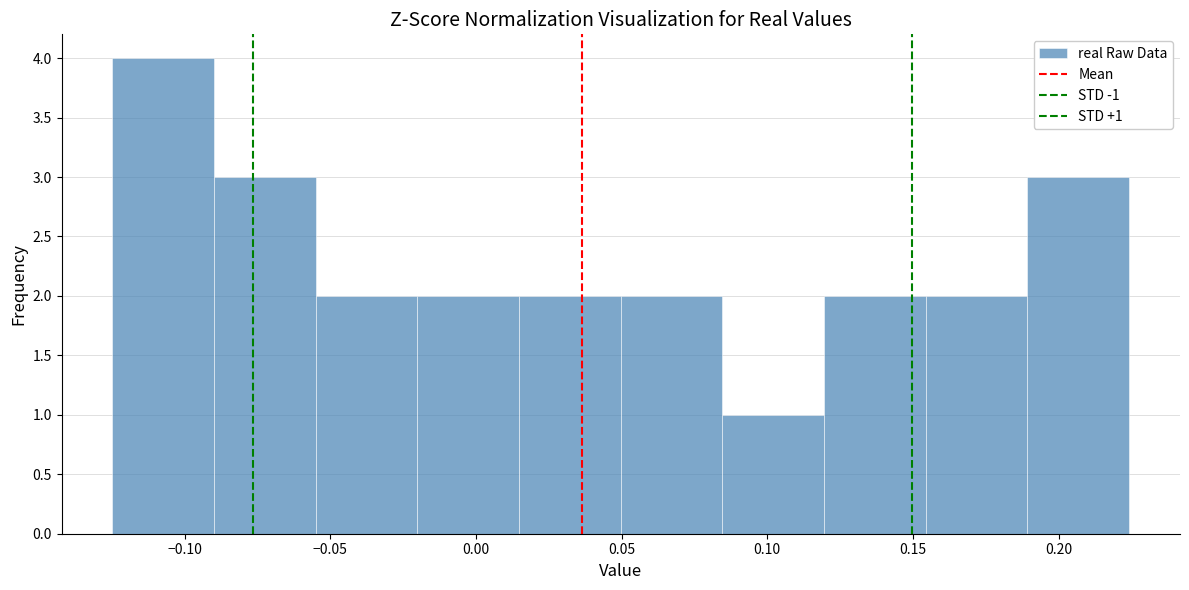

Over which range of the x-axis is the bar tallest?

-0.125 to -0.090